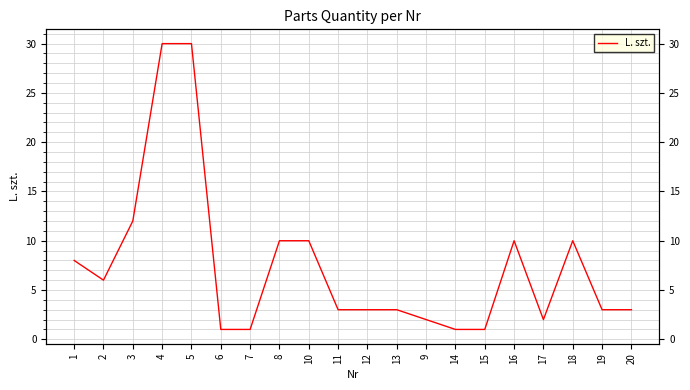

Reading left to right, transcribe all the data shown in this chart.

8	6	12	30	30	1	1	10	10	3	3	3	2	1	1	10	2	10	3	3